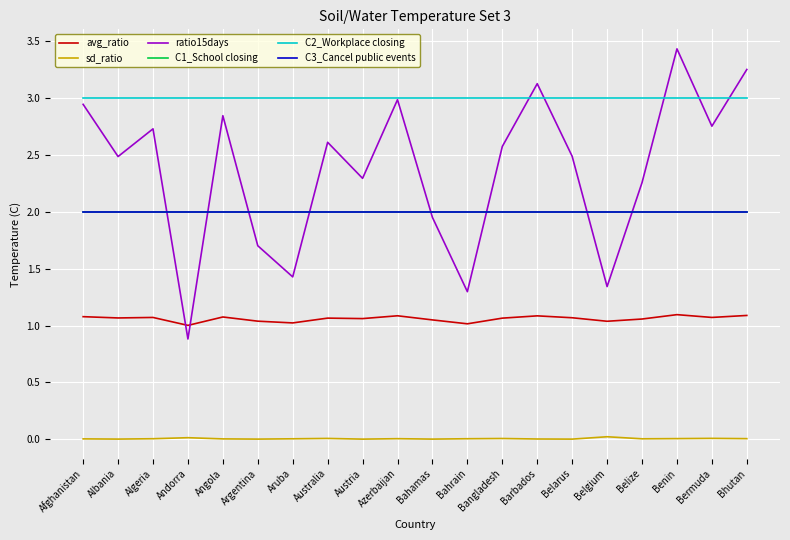

Does the chart display data point markers on the line(s)?

No